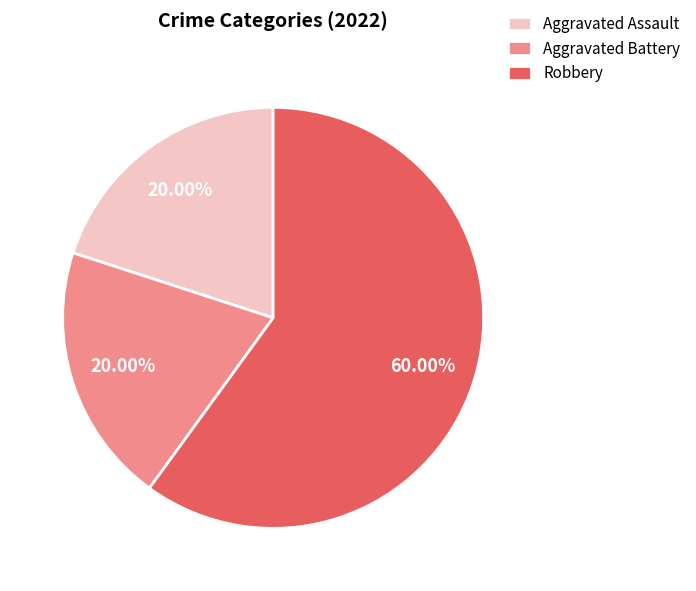

What is the total percentage of Aggravated Assault and Robbery?

80.0%